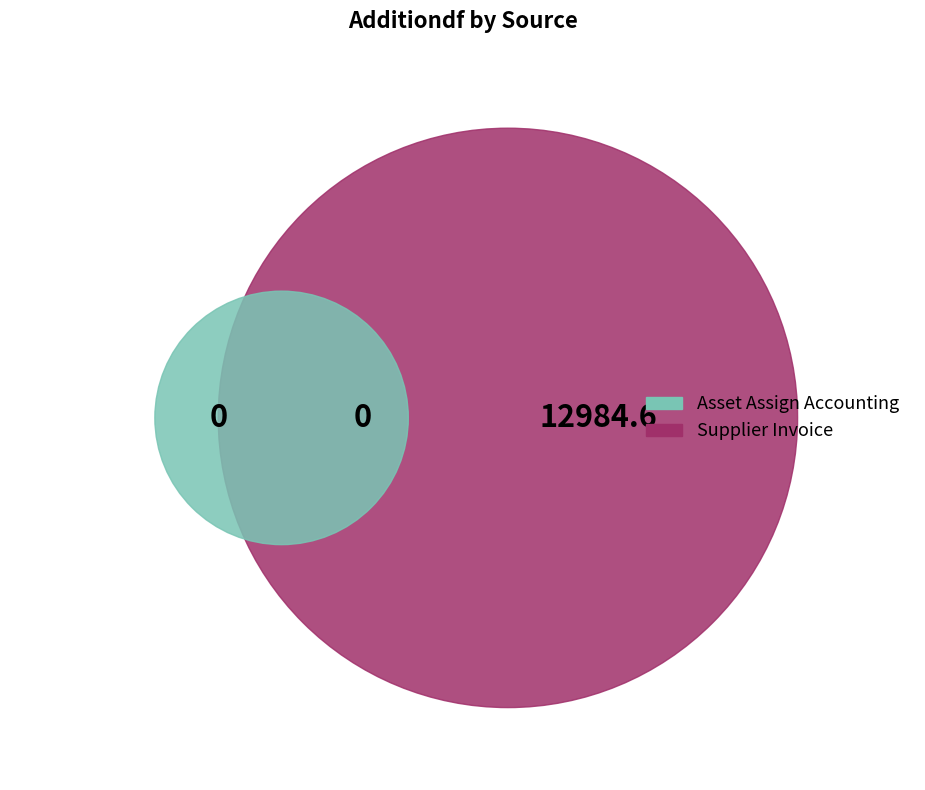

Which slice is the smallest?

Asset Assign Accounting